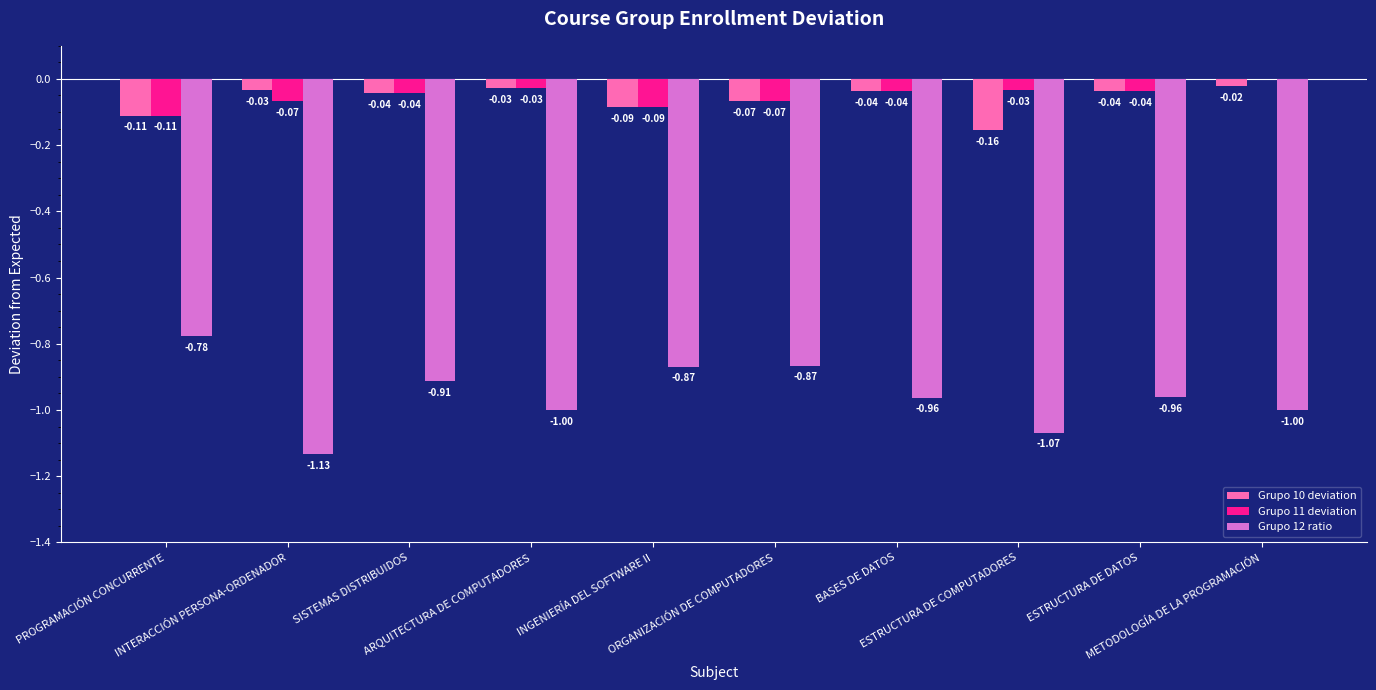

Are the bars horizontal?

No